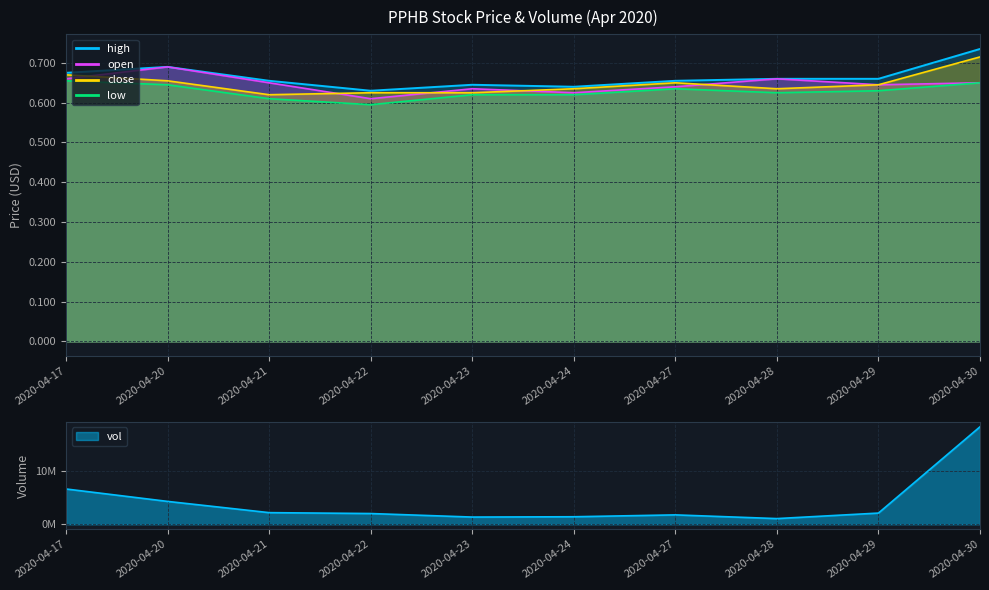

Which series has the largest total across all categories?

vol